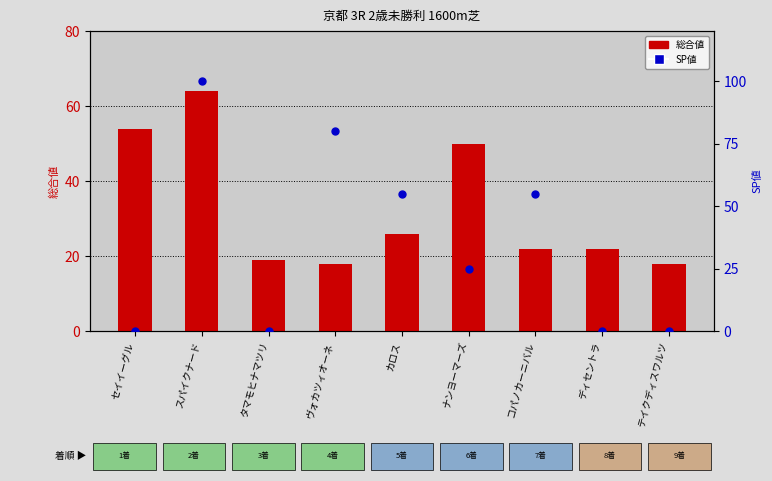

Which series has the largest total across all categories?

SP値